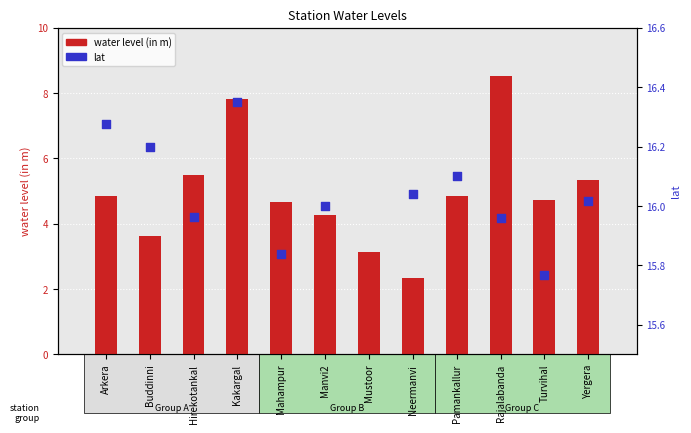

Is the value of lat at Mahampur greater than the value of water level (in m) at Mahampur?

Yes